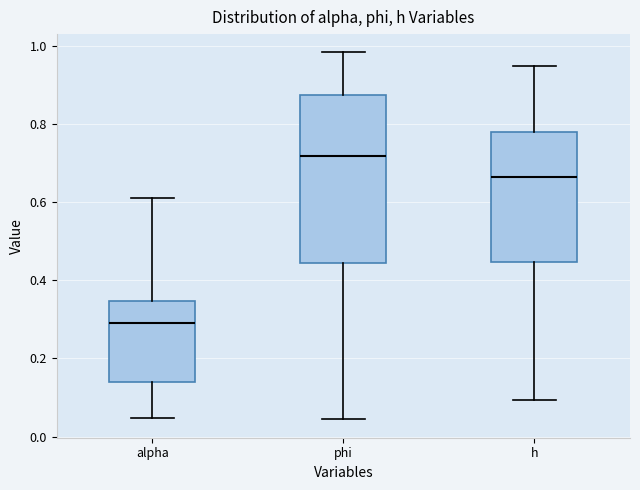

Reading left to right, transcribe this box plot: for each box, give where its median line is, the range the box spans, and where its two whiskers end, as read against the y-axis. The values are not printed on the chart, so give them approximately, as read against the axis.

alpha: median 0.30, box 0.14 to 0.34, whiskers 0.04 to 0.62
phi: median 0.72, box 0.44 to 0.88, whiskers 0.04 to 0.98
h: median 0.66, box 0.44 to 0.78, whiskers 0.10 to 0.94